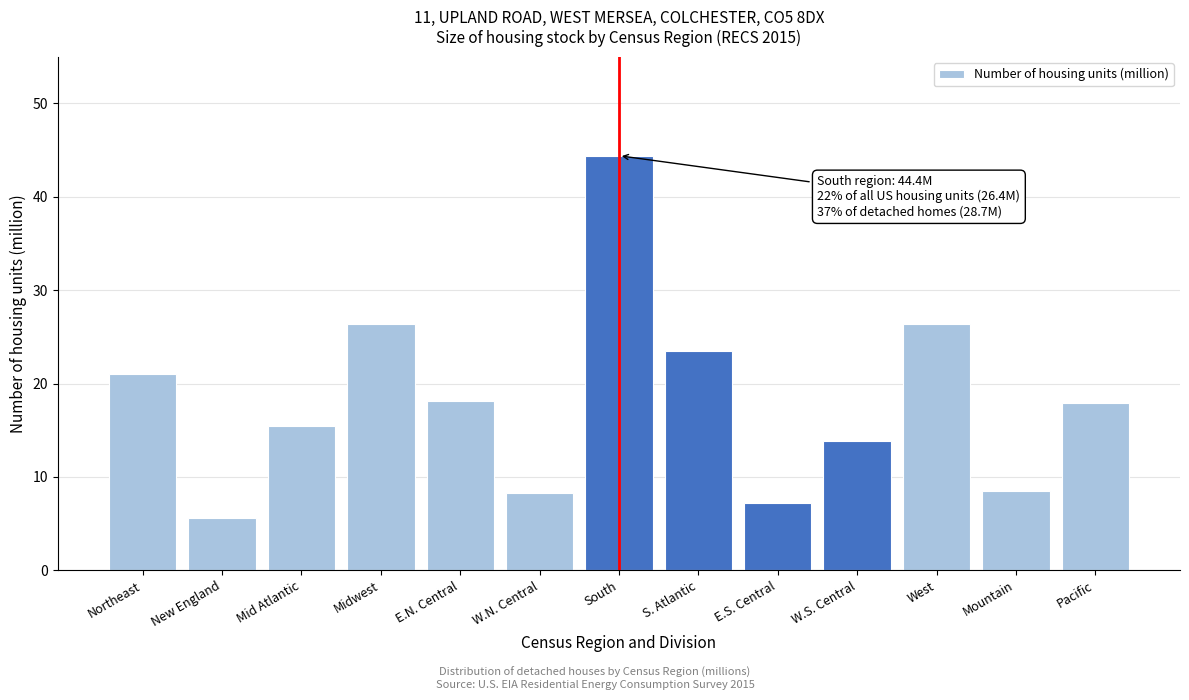

True or false: the data shows 12.3 at W.N. Central.

False